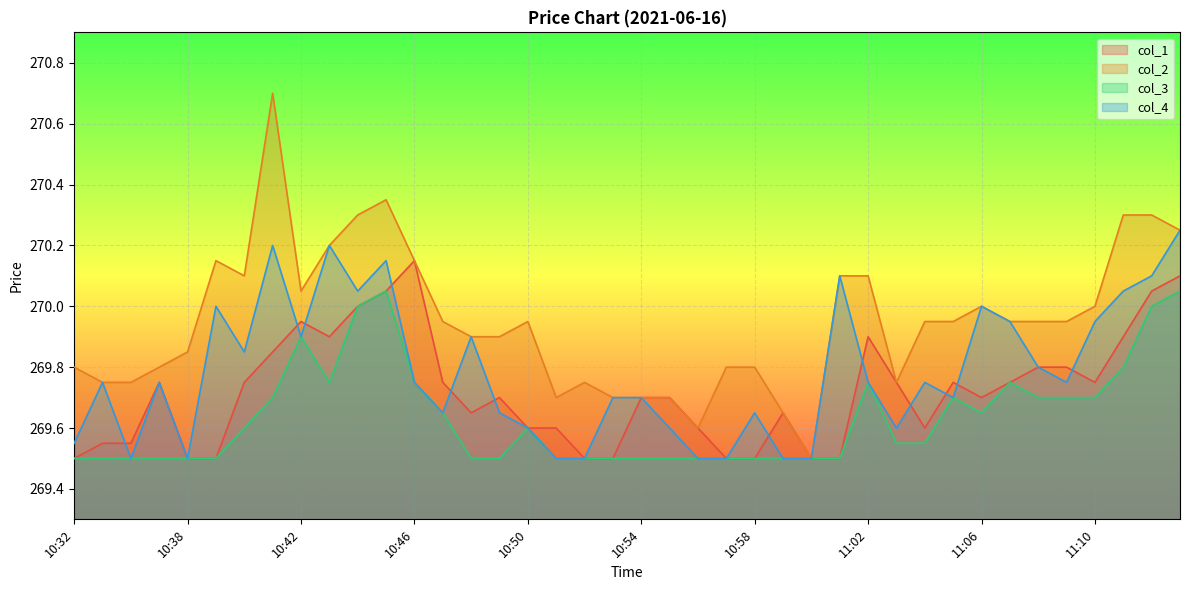

What is the lowest value of the col_3 series?

269.5